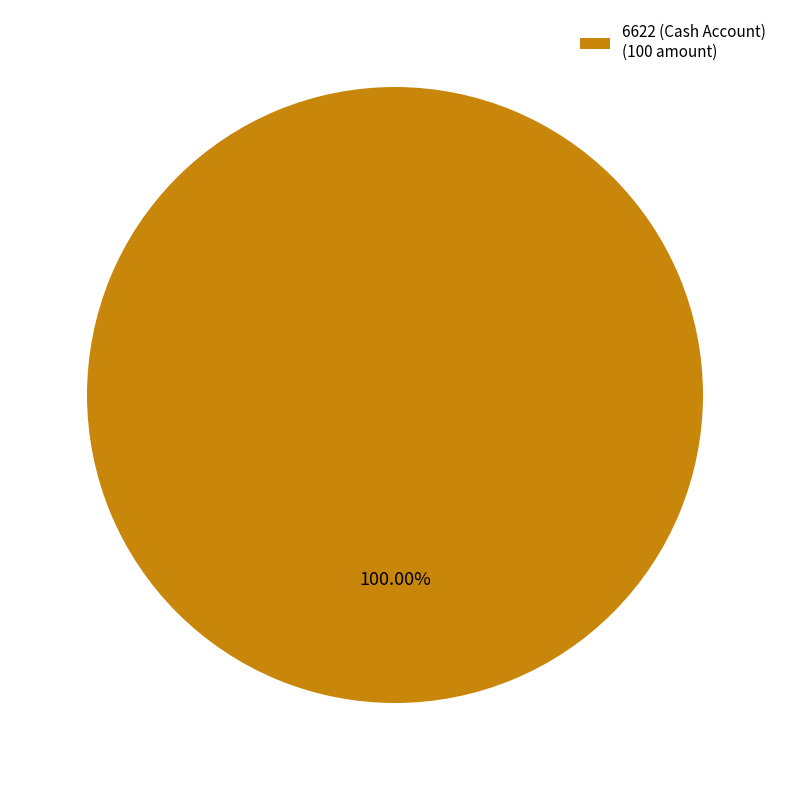

Rank the categories by value from highest to lowest.

6622 (Cash Account) (100 amount)